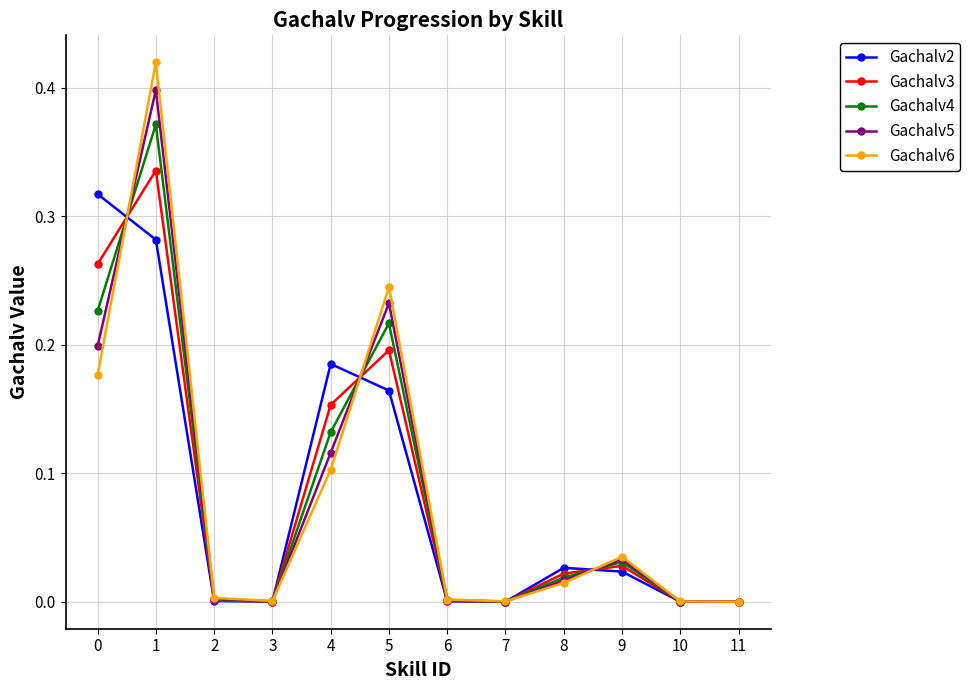

At which category does Gachalv4 reach its first local peak?

1